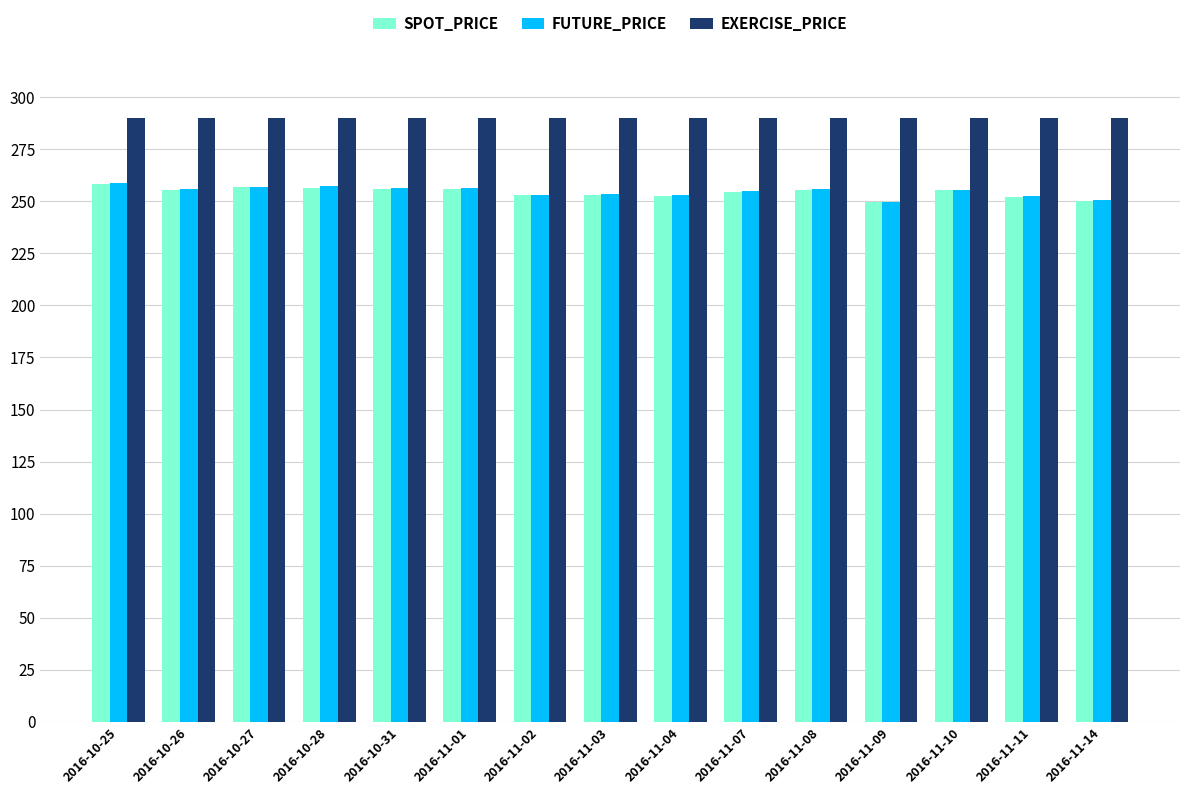

What is the maximum value shown in the chart?

290.0